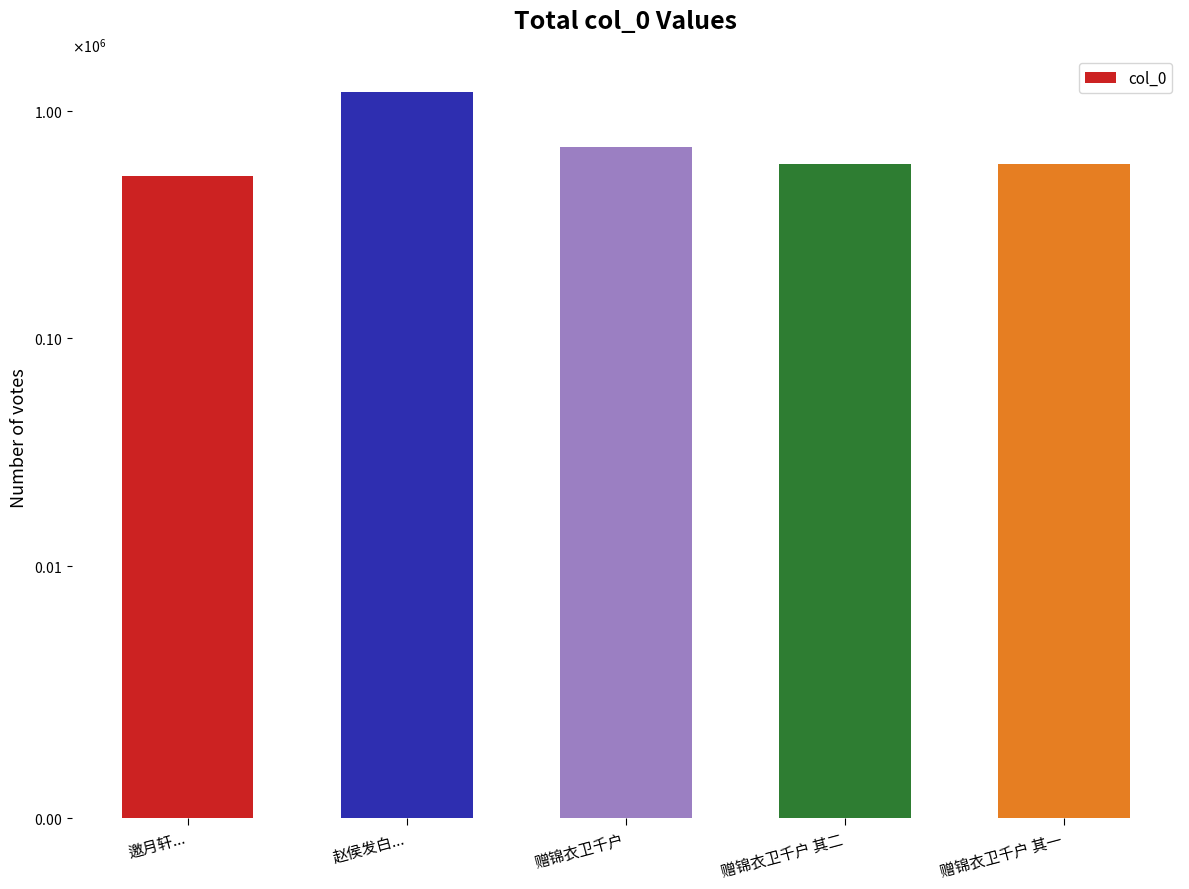

What is the difference between the maximum and second lowest values?

625461